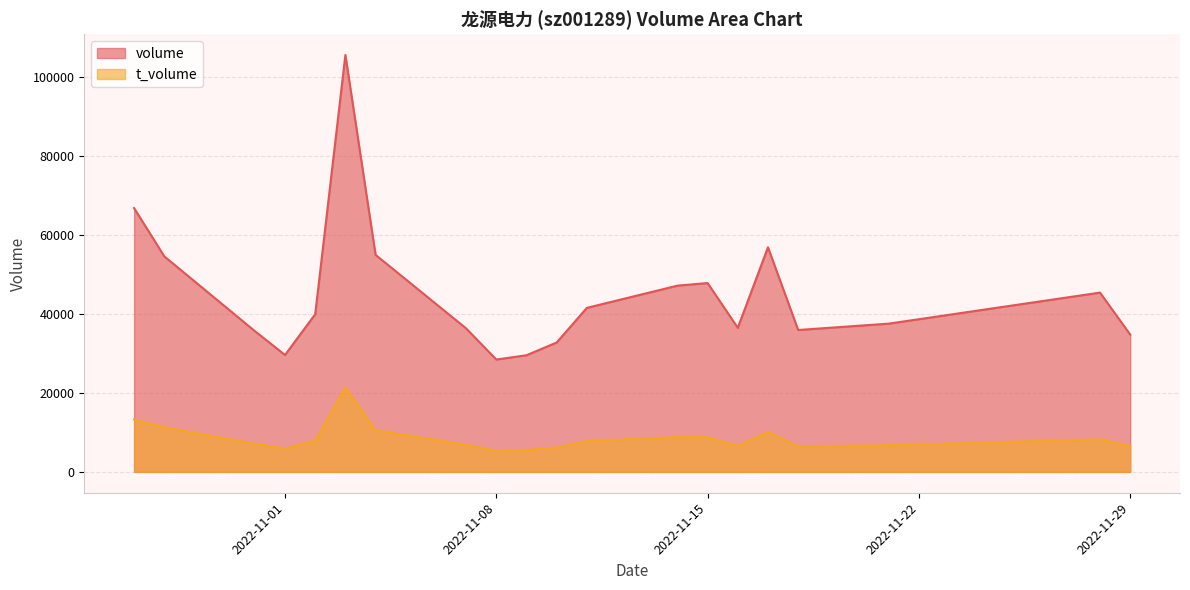

Which label corresponds to the smallest value in the chart?

2022-11-08